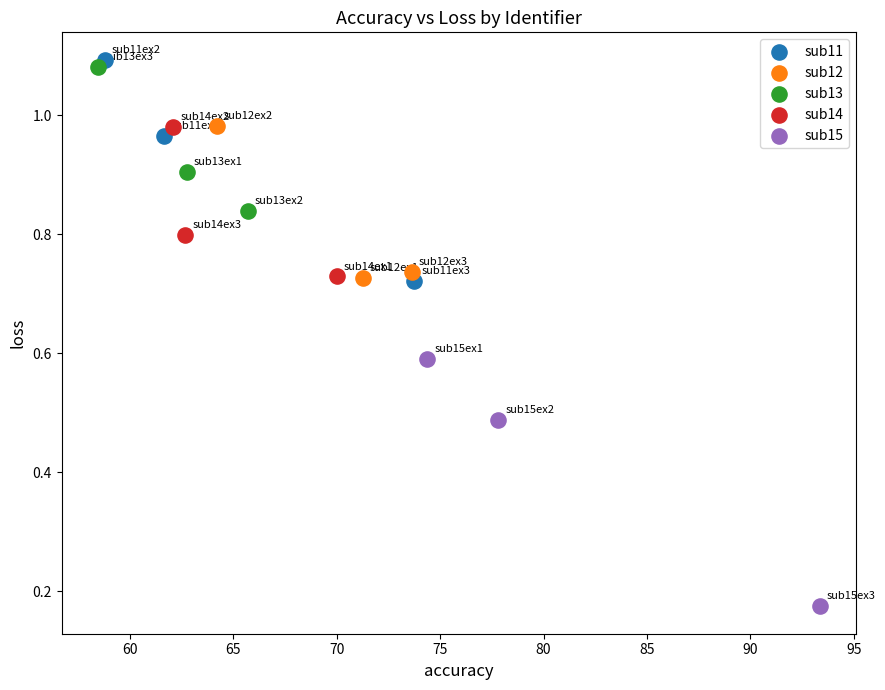

Which series reaches the minimum Y coordinate?

sub15